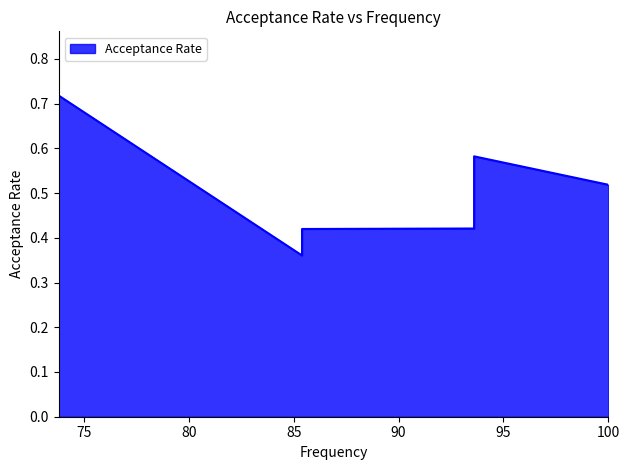

List the labels in order of value, largest first.

73.8, 73.8, 73.8, 93.6, 100.0, 93.6, 73.8, 73.8, 93.6, 85.4, 85.4, 85.4